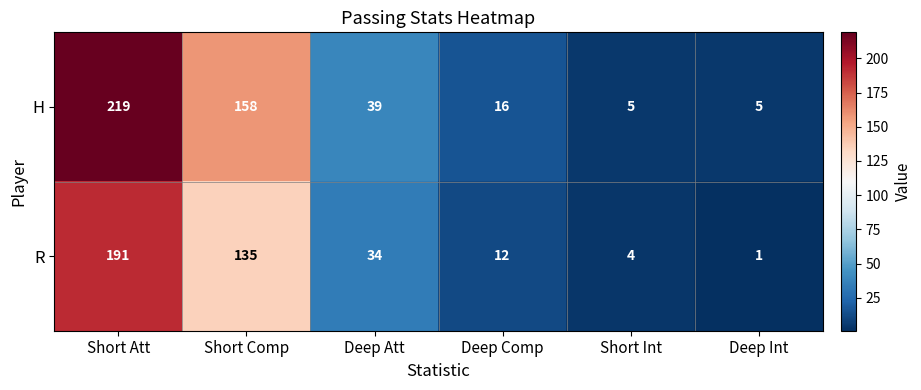

What value does the H series have at Deep Int, to the nearest 5?

5